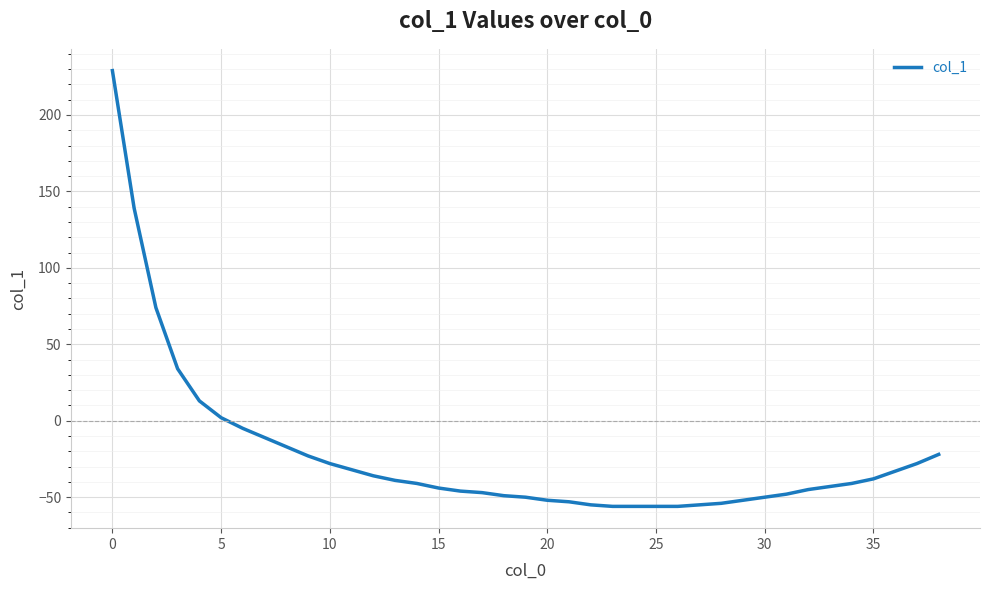

What is the smallest value displayed?

-56